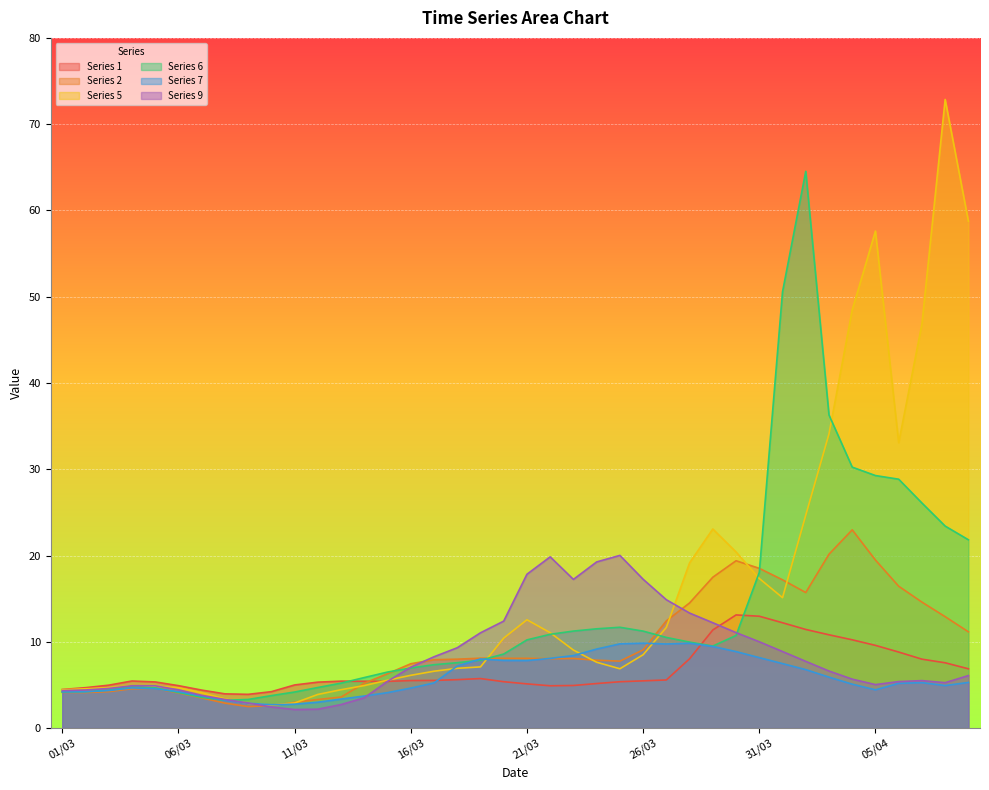

What is the minimum value for 5?

2.7